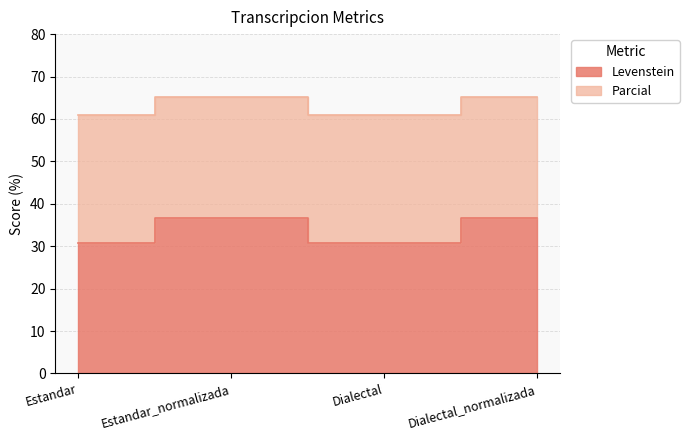

True or false: Parcial and Levenstein intersect in this chart.

False